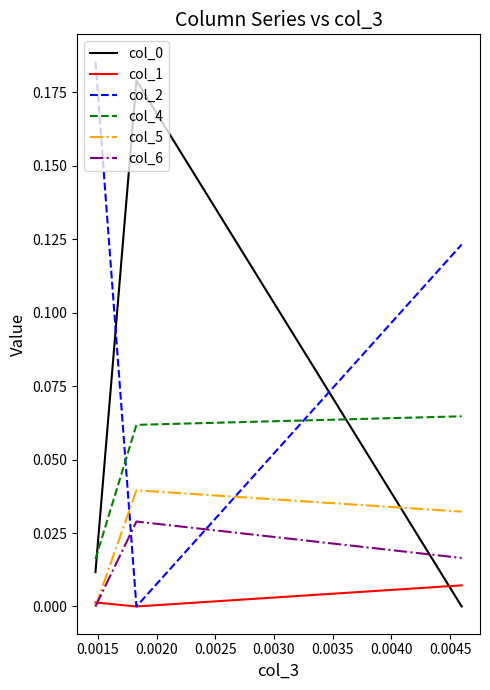

Which series has the largest total across all categories?

col_2